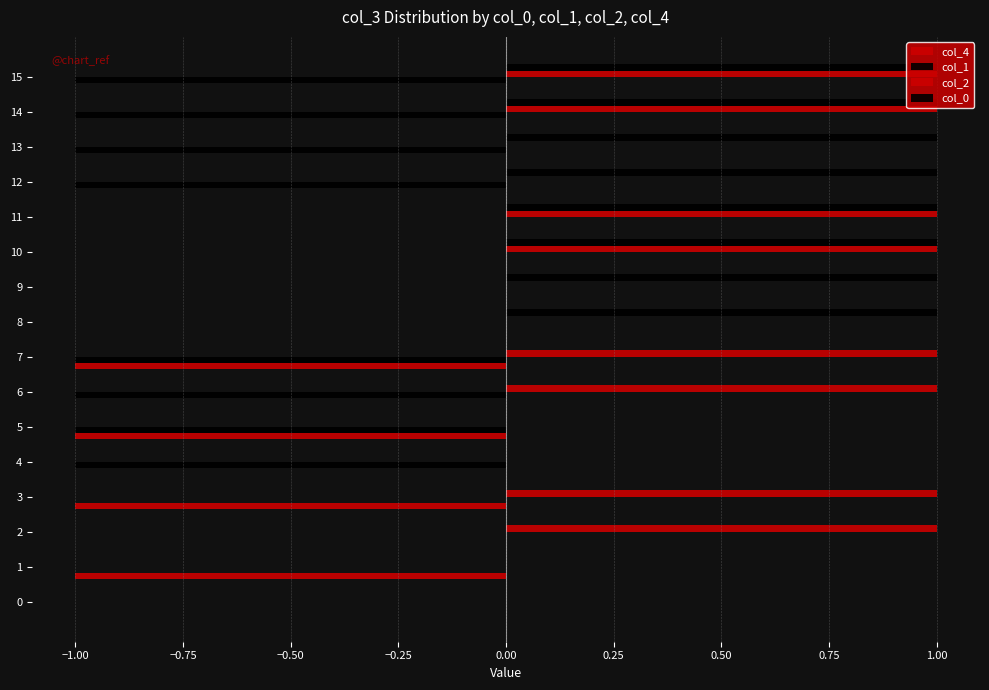

Count the number of data series in this chart.

4